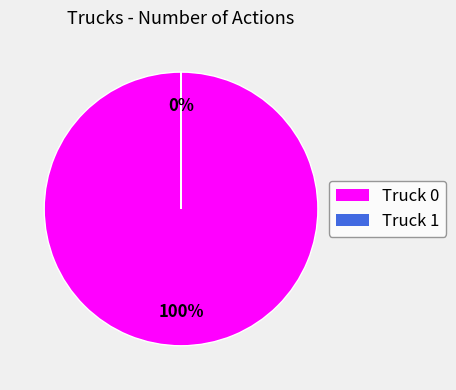

Does any single category account for the majority?

Yes